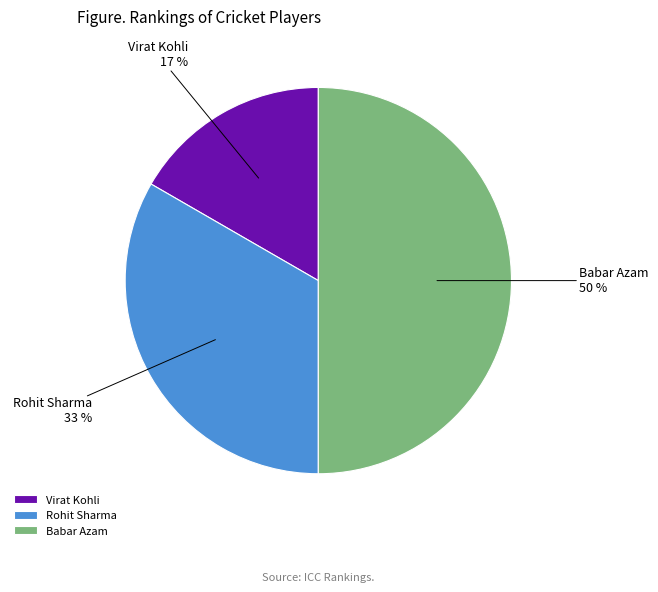

What percentage is the Rohit Sharma slice, to the nearest percent?

33%